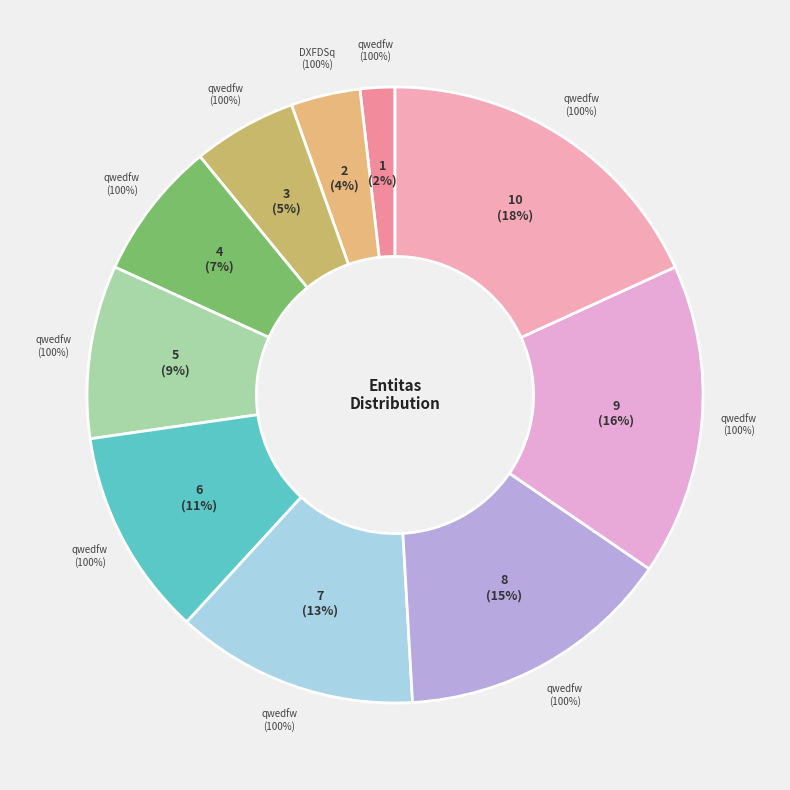

To the nearest percent, what is the difference between the largest and smallest slice percentages?

16%